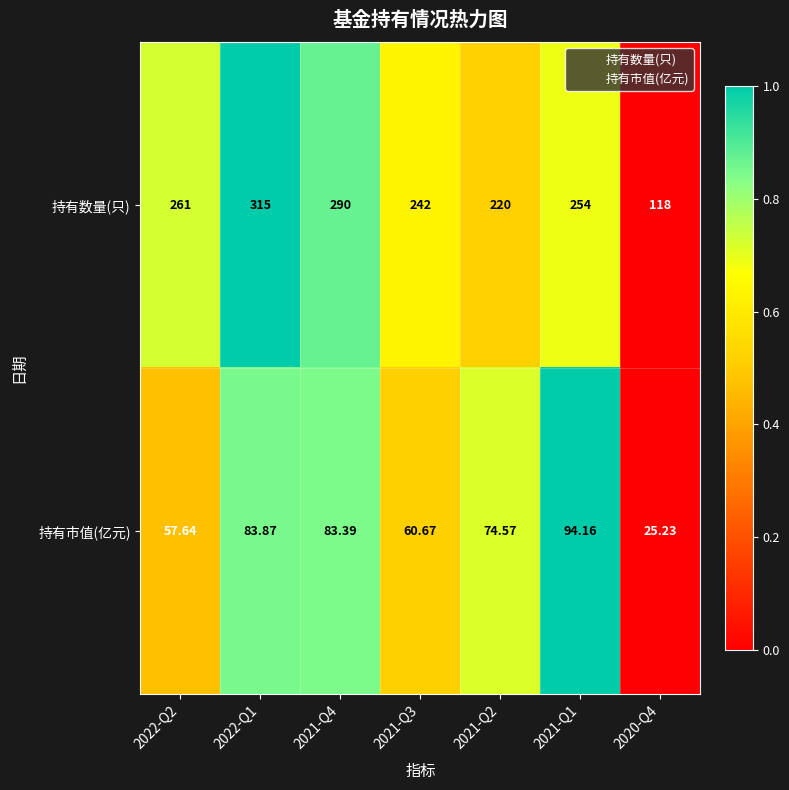

List the series in order of their peak value, lowest first.

持有市值(亿元), 持有数量(只)